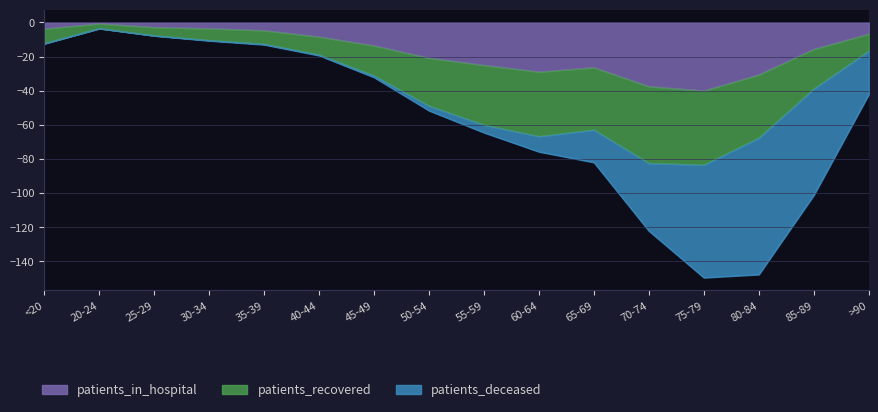

The patients_in_hospital series shows -3.7 at <20. True or false?

True